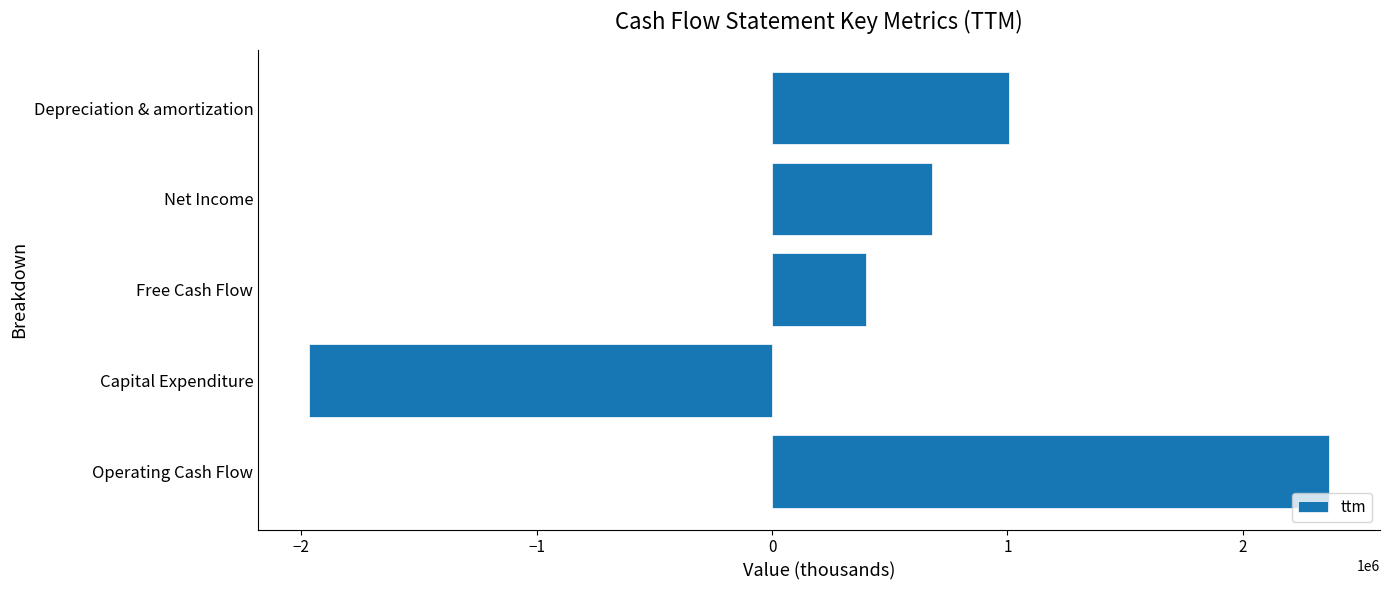

Which label corresponds to the largest value in the chart?

Operating Cash Flow